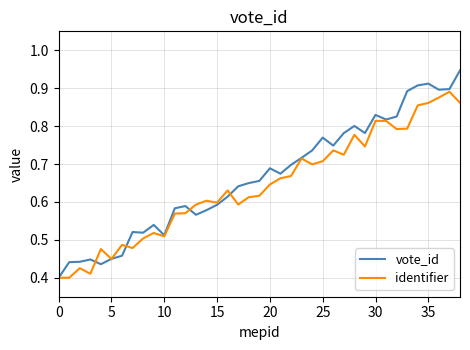

Which series has the widest spread of values?

vote_id